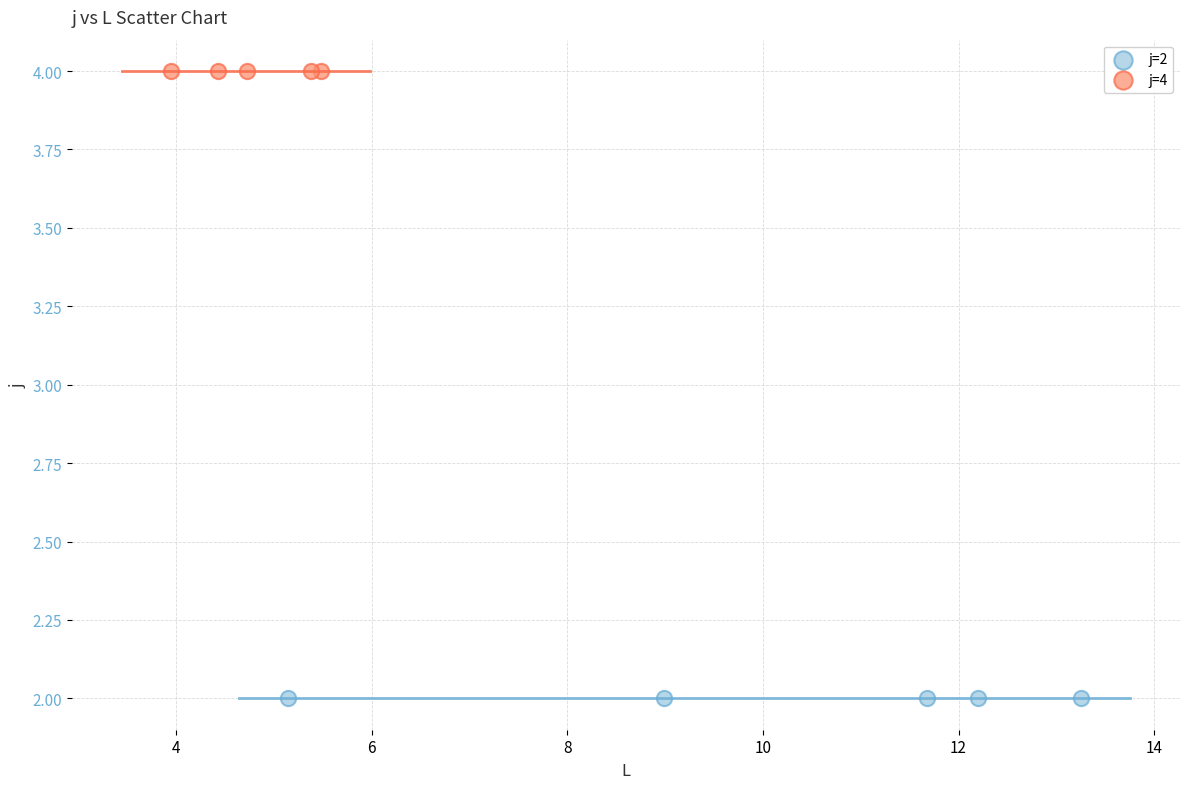

Which series reaches the minimum Y coordinate?

j=2